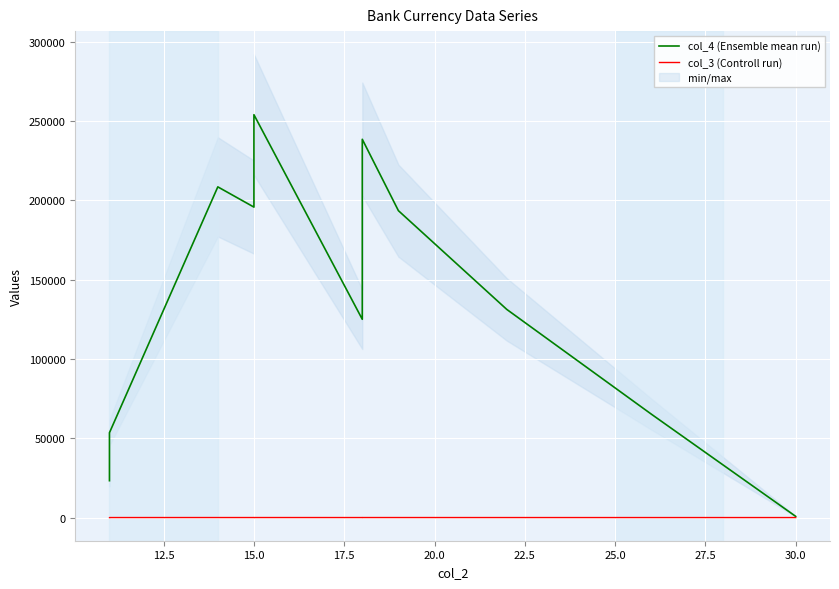

At which label is col_4 (Ensemble mean run) closest to 127375?

22.5